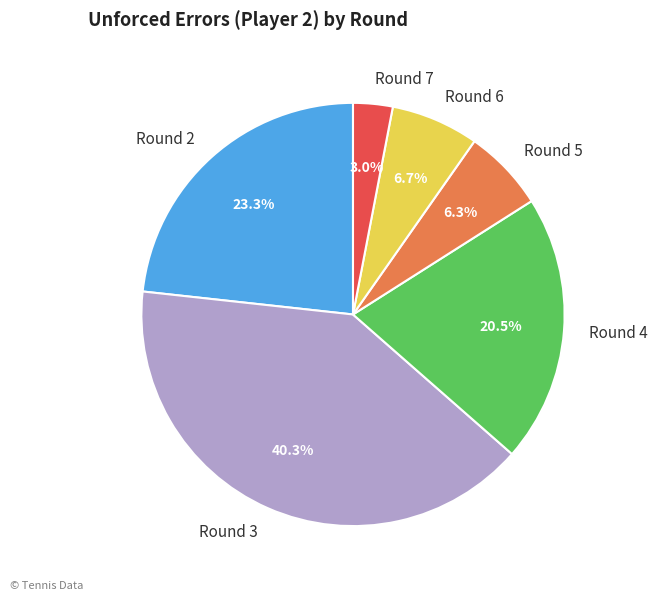

Is there a majority slice in this chart?

No